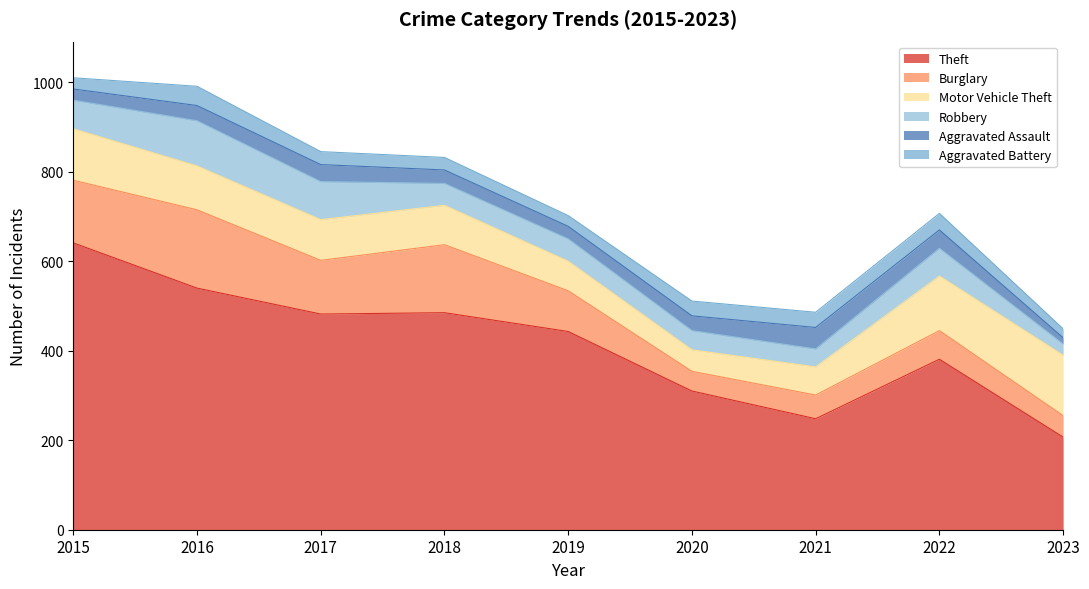

What is the difference between the highest and lowest values at 2023?

193